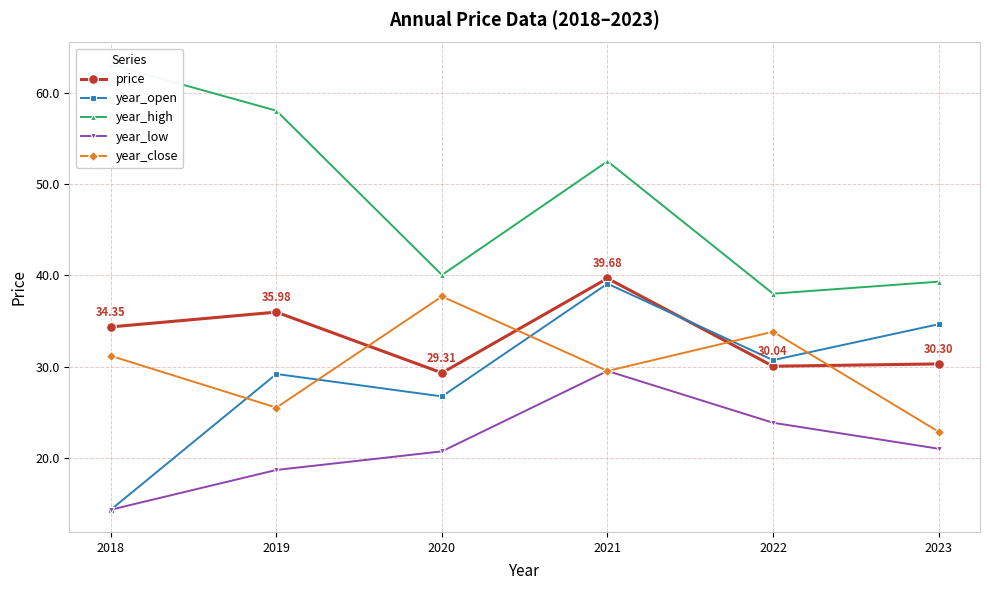

Read the year_low value at 2020.

20.7